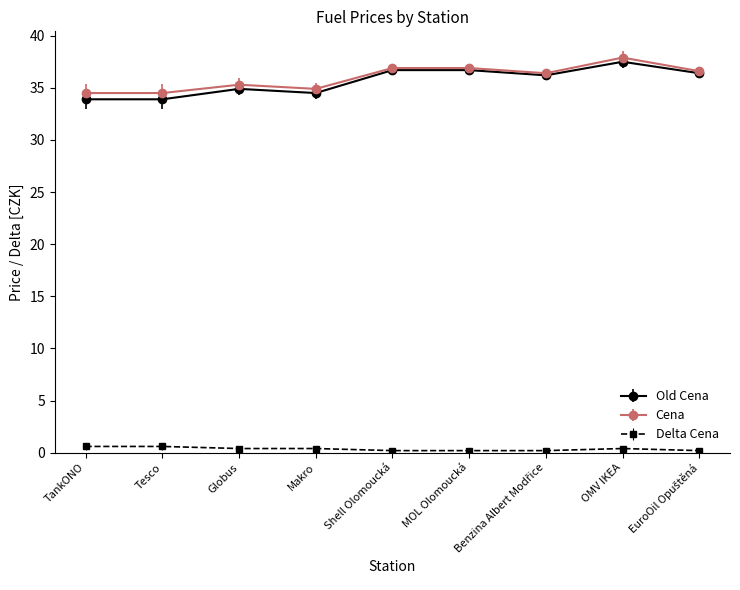

True or false: Old Cena and Delta Cena intersect in this chart.

False